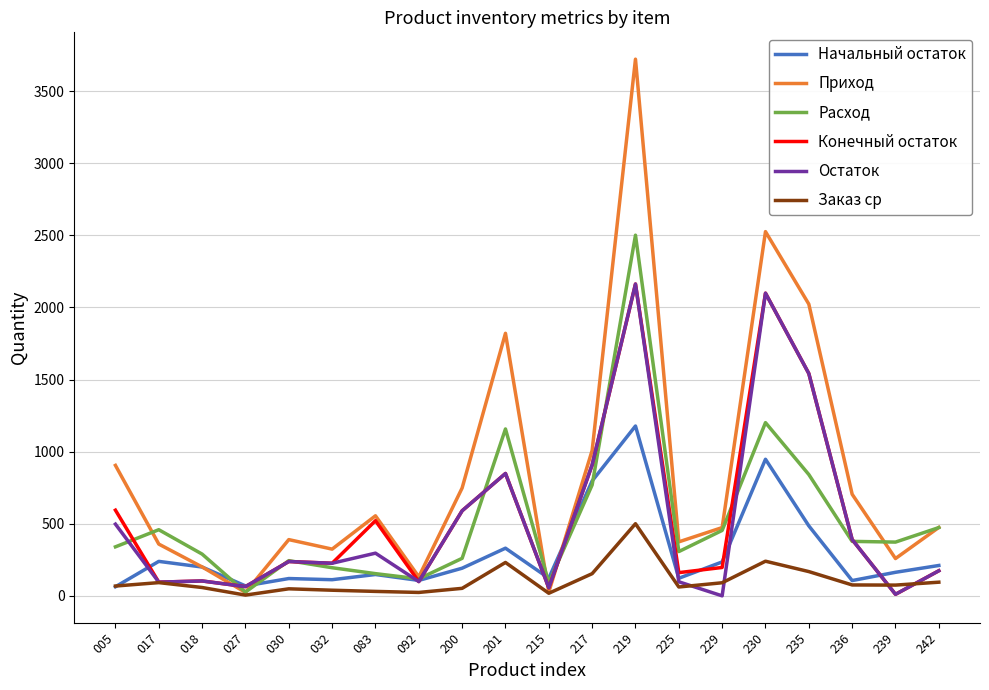

True or false: Приход has a value of 2022.8 at 235.

True